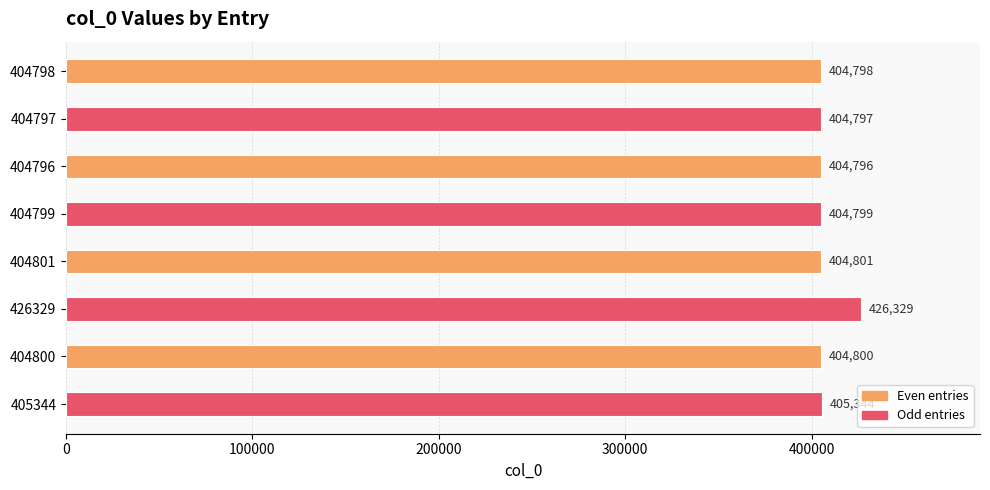

Count the number of categories in the chart.

8